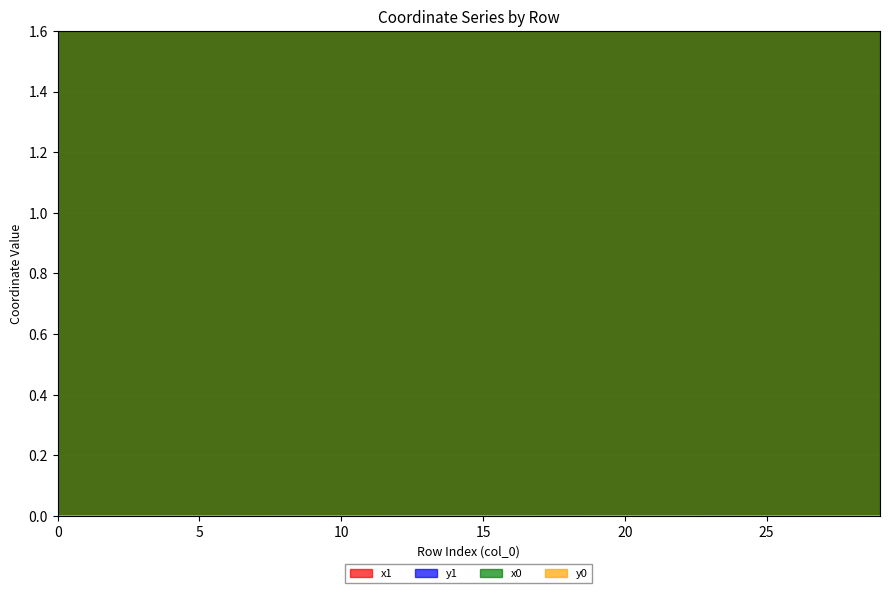

True or false: x1 and y0 intersect in this chart.

False